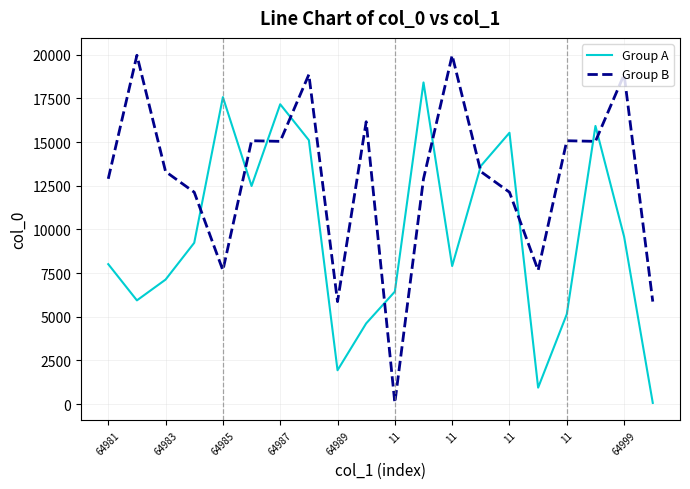

List the series in order of their peak value, lowest first.

Group A, Group B